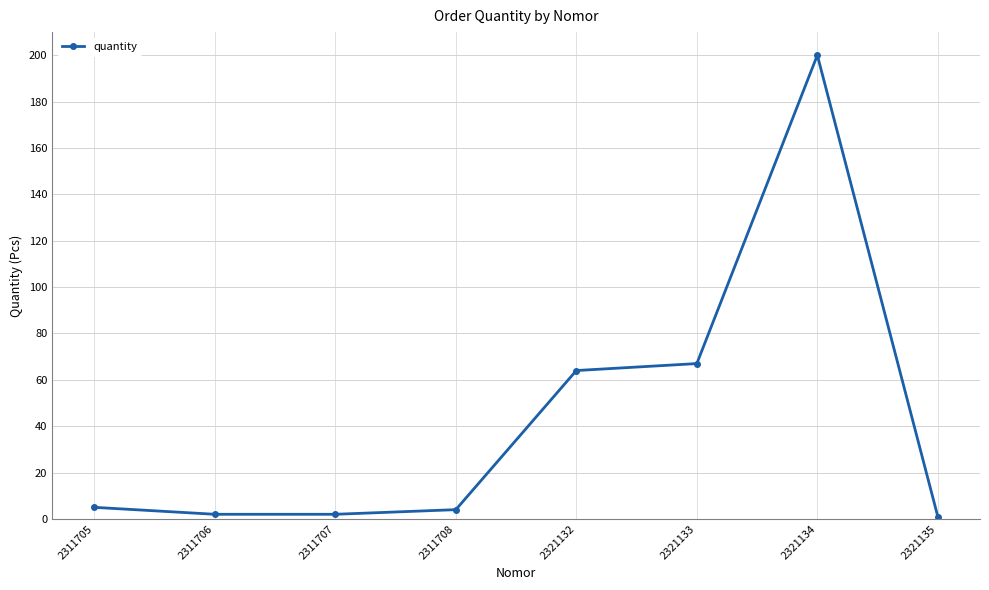

What is the maximum value shown in the chart?

200